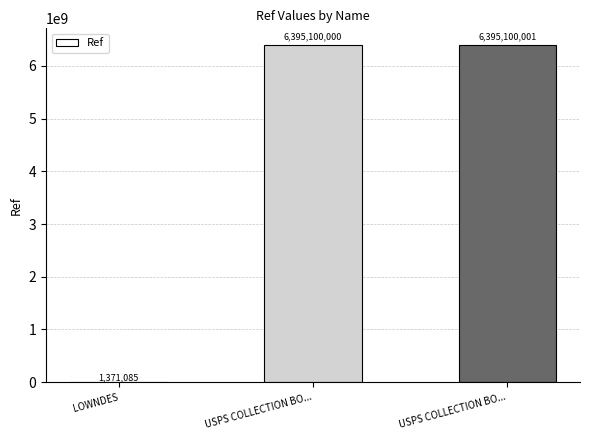

Count the number of categories in the chart.

3